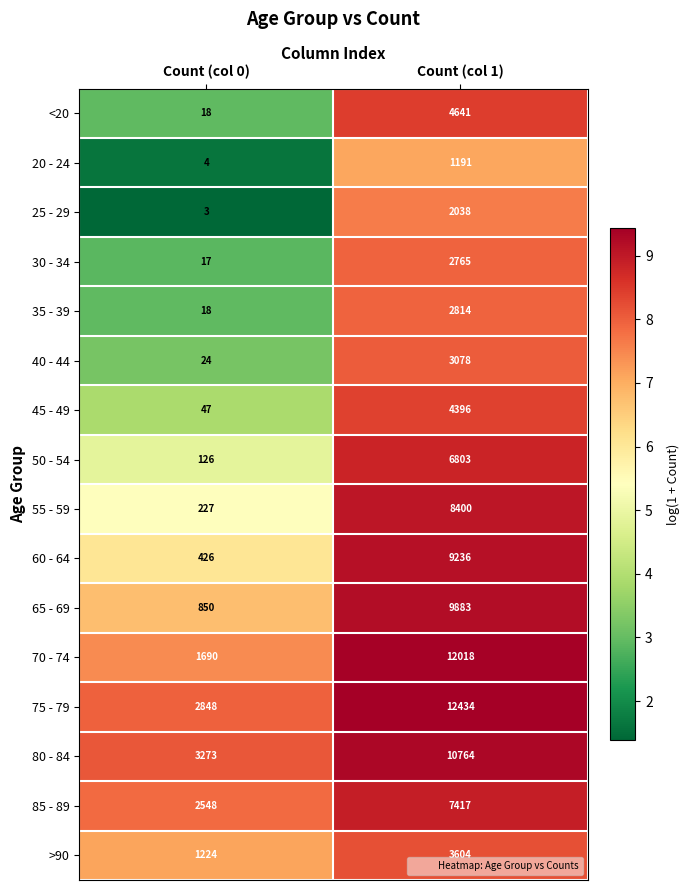

Rank the series by their maximum value, from lowest to highest.

20 - 24, 25 - 29, 30 - 34, 35 - 39, 40 - 44, >90, 45 - 49, <20, 50 - 54, 85 - 89, 55 - 59, 60 - 64, 65 - 69, 80 - 84, 70 - 74, 75 - 79